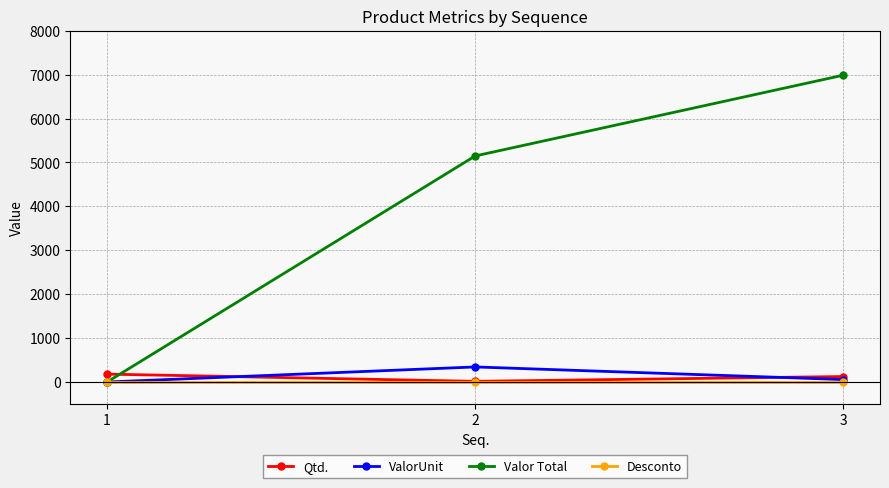

How many values in Valor Total are above zero?

2